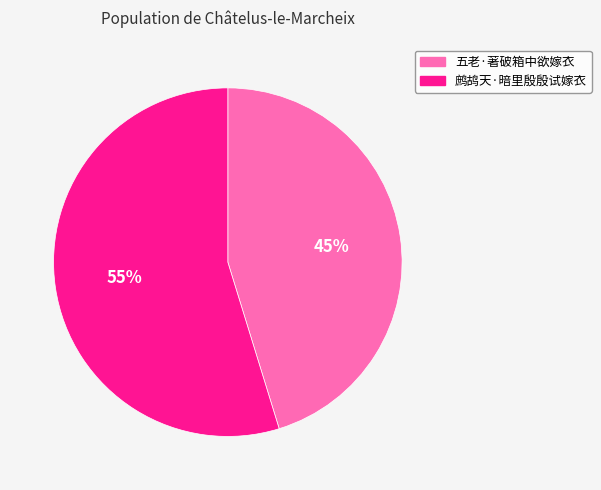

Is the sum of 五老·著破箱中欲嫁衣 and 鹧鸪天·暗里殷殷试嫁衣 greater than half?

Yes